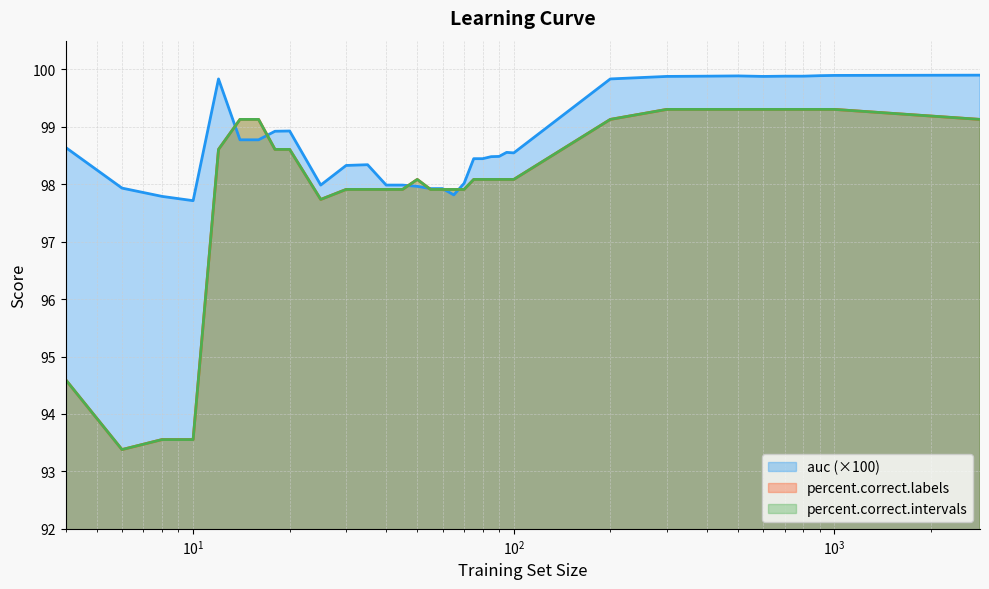

What is the difference between the maximum and minimum values in the percent.correct.intervals series?

5.9